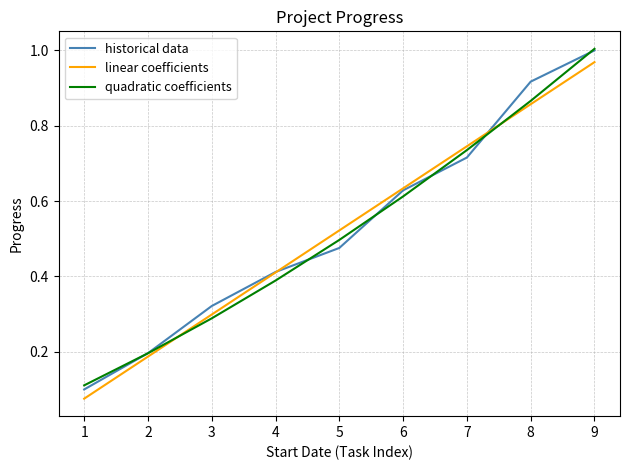

True or false: linear coefficients and quadratic coefficients cross at least once.

True